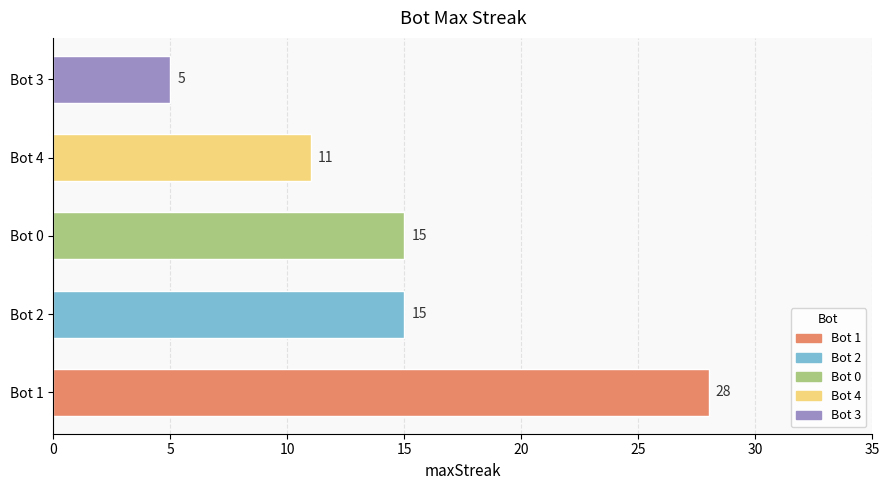

What is the maximum value shown in the chart?

28